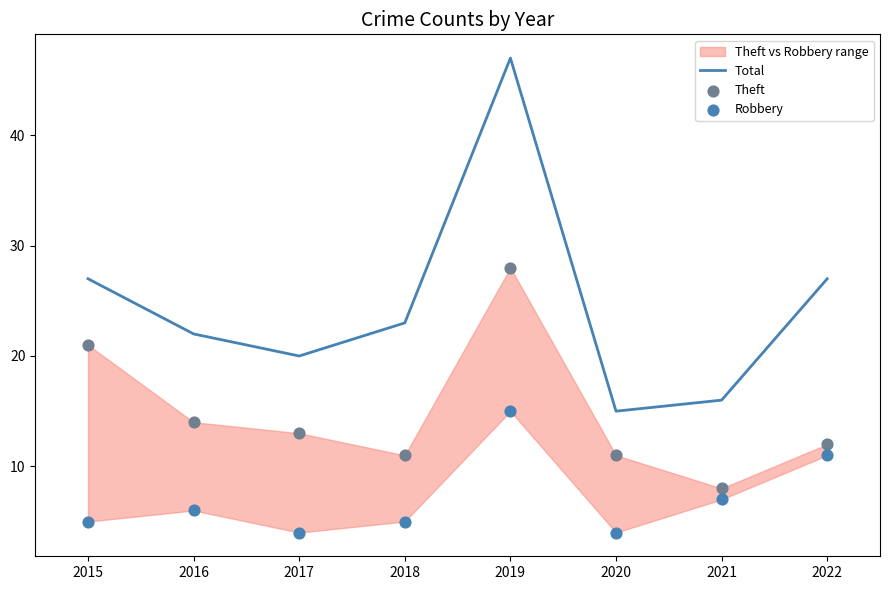

Which series reaches the maximum Y coordinate?

Total